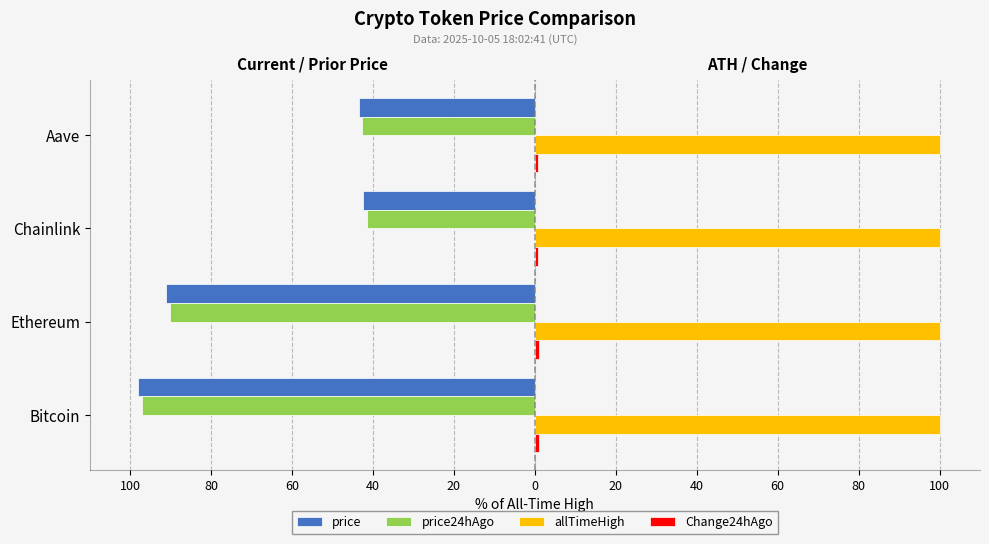

How many values in the price series are below -43?

3